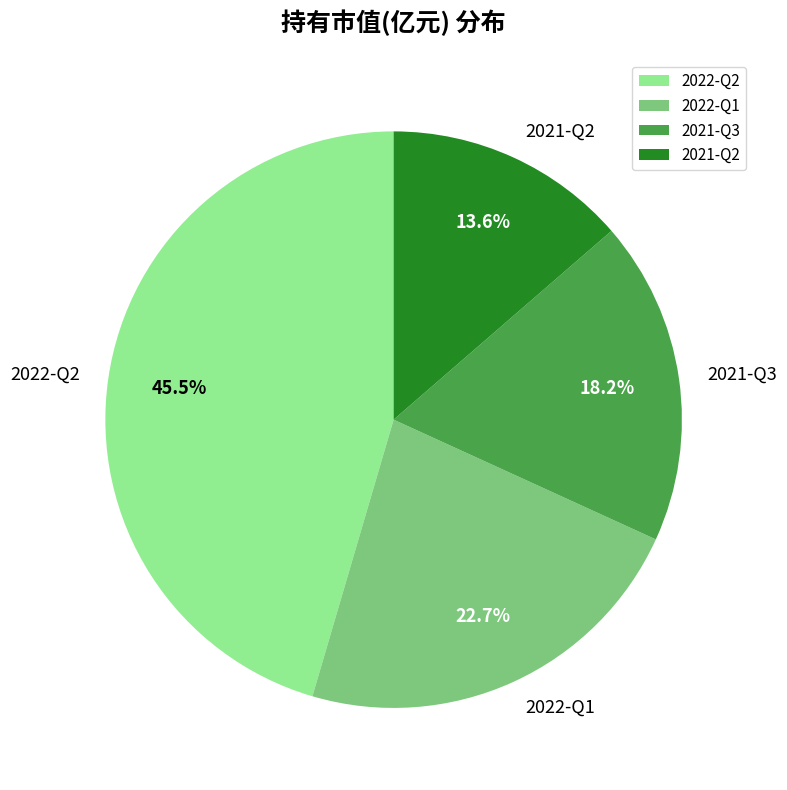

Is 2022-Q1 the majority of the pie?

No